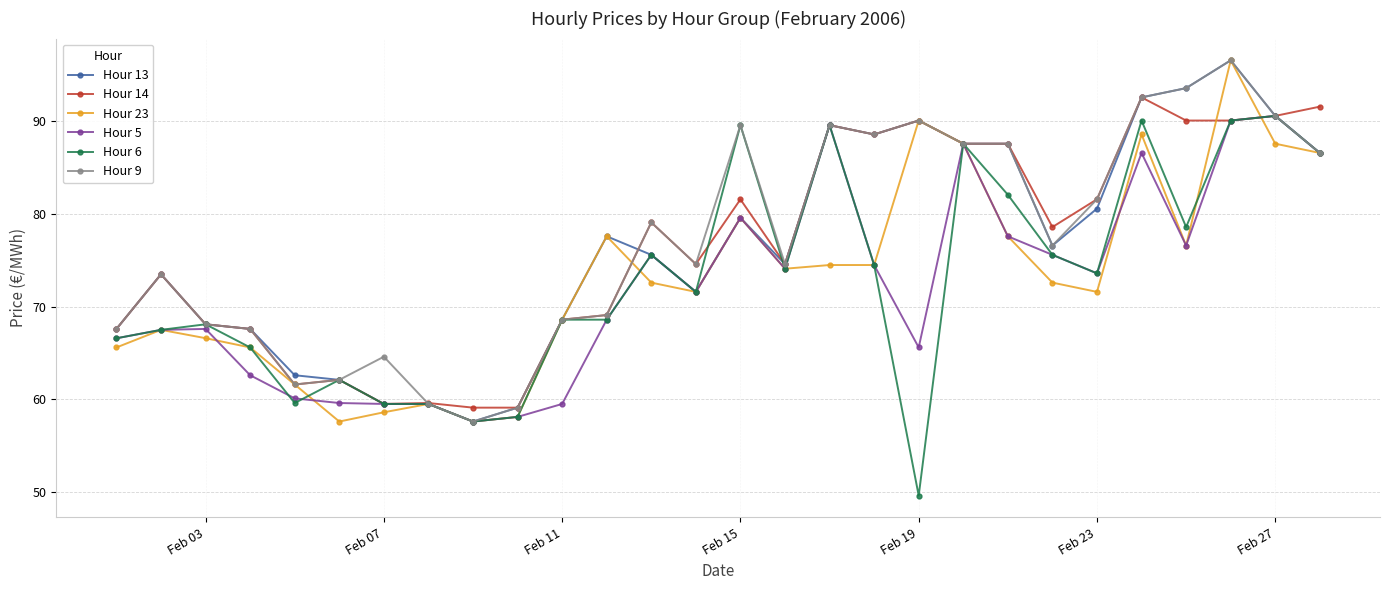

What is the value of the Hour 6 point at the 13th from the left?

75.6